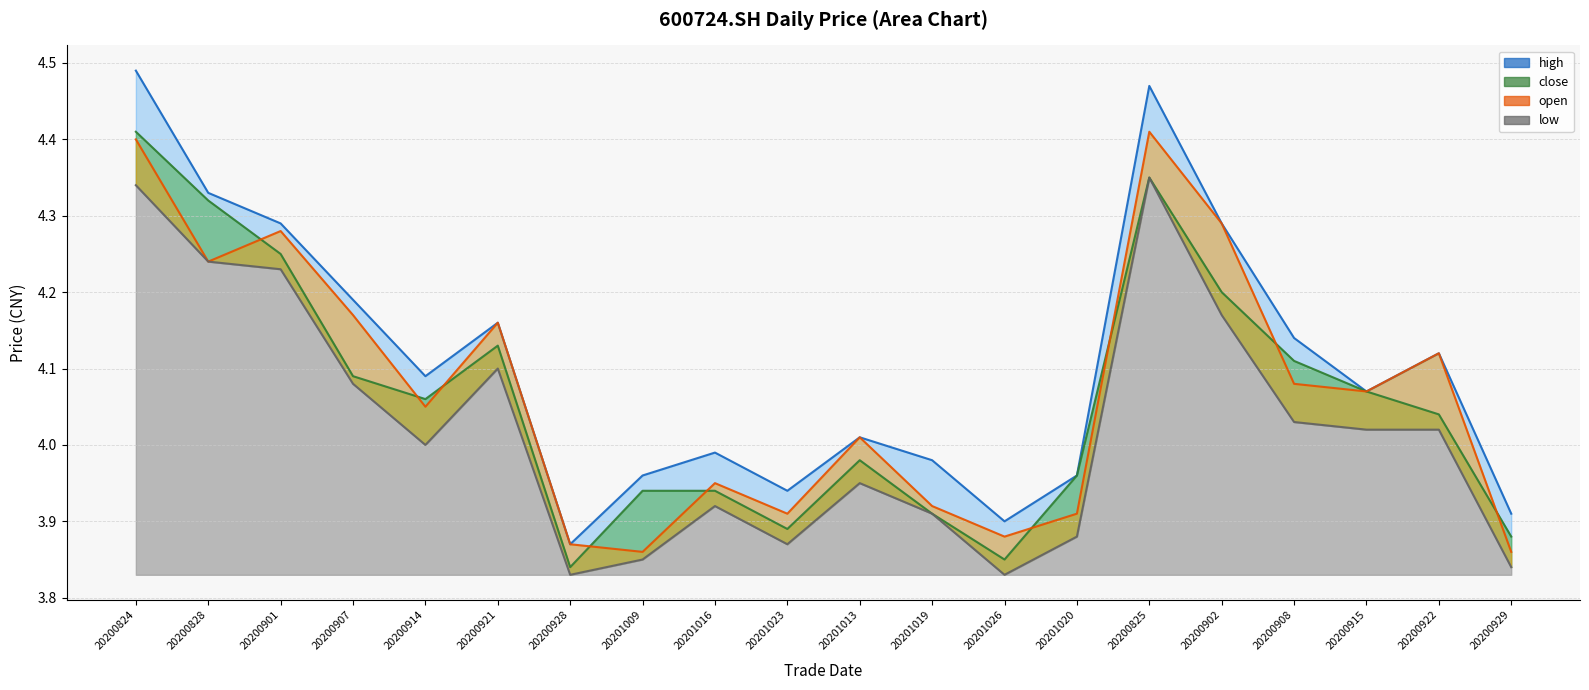

At which label does open first exceed 4?

20200824